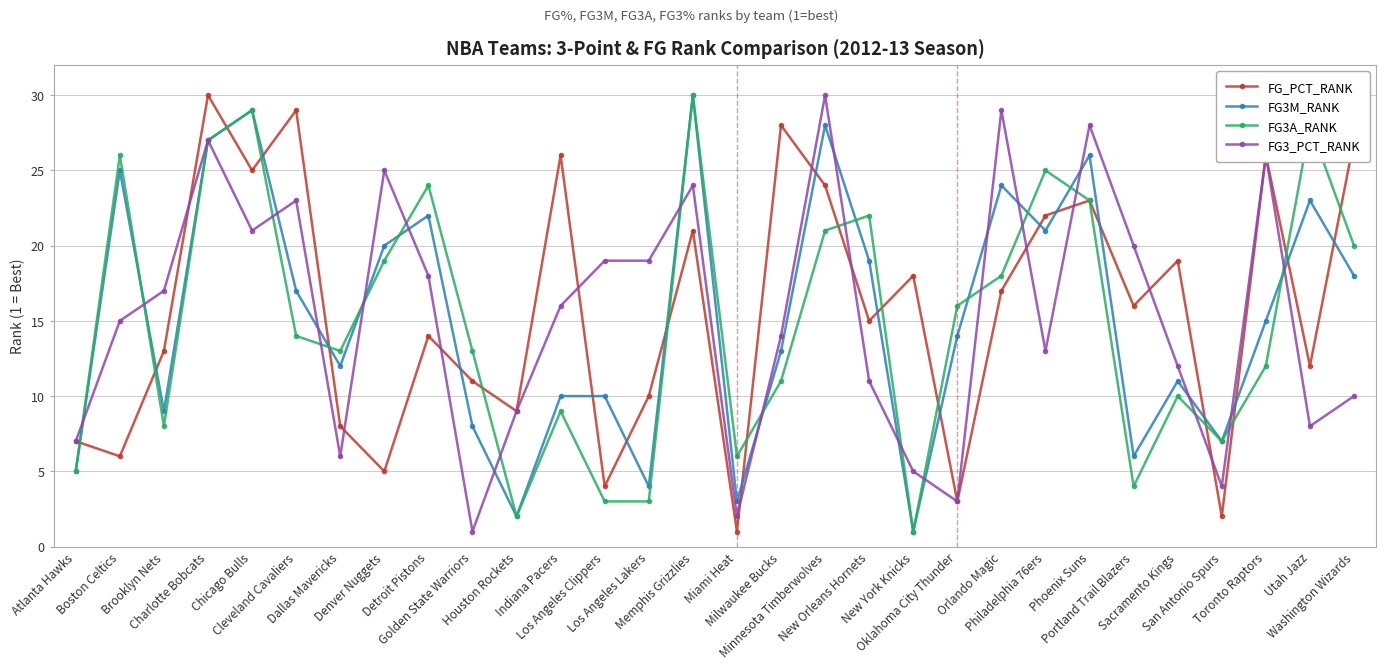

What is the minimum value shown in the chart?

1